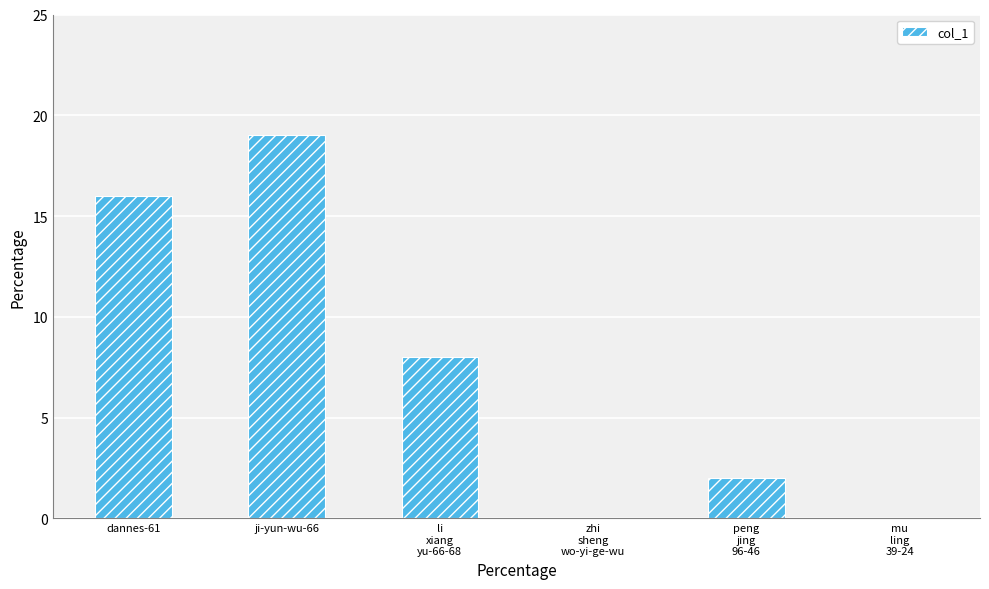

Does the chart contain stacked bars?

No